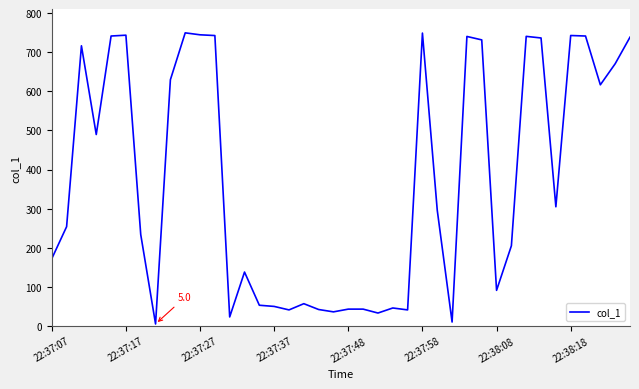

What is the maximum value shown in the chart?

749.5